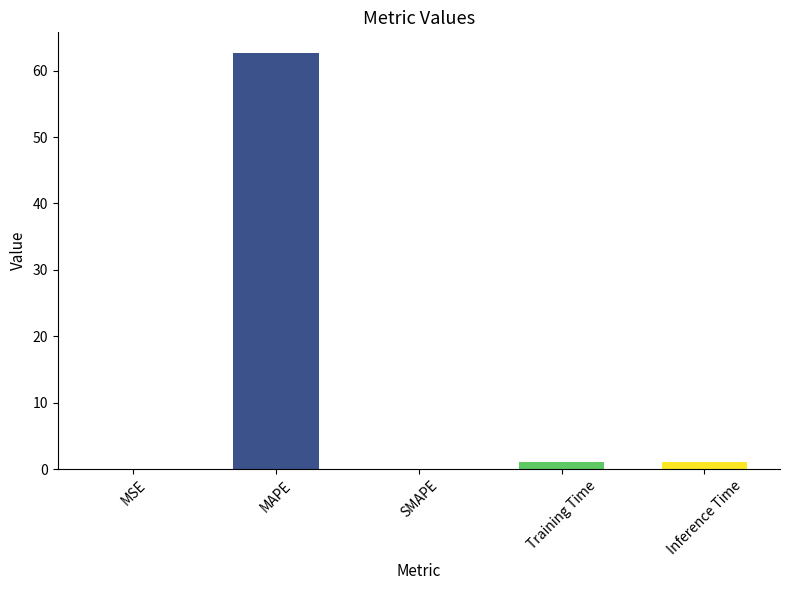

What is the sum of the values at Inference Time and SMAPE?

1.1